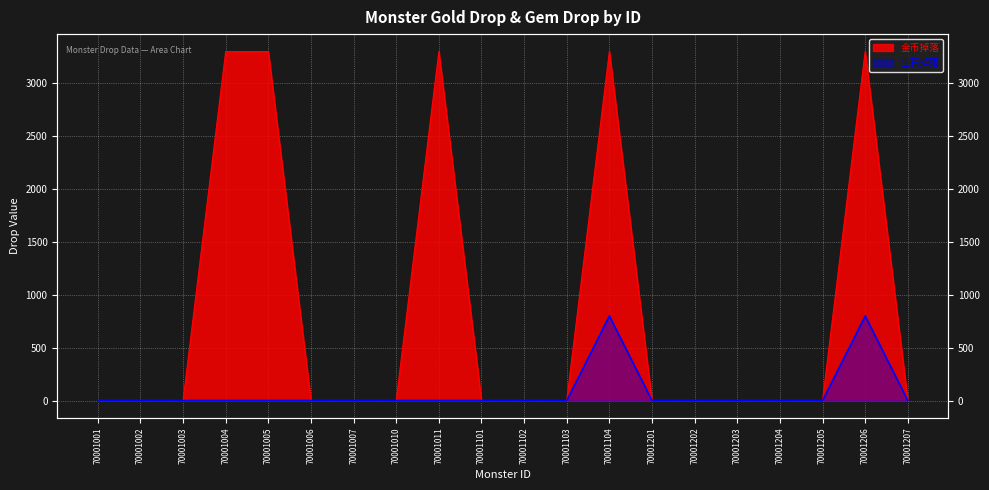

Does the chart display data point markers on the line(s)?

No